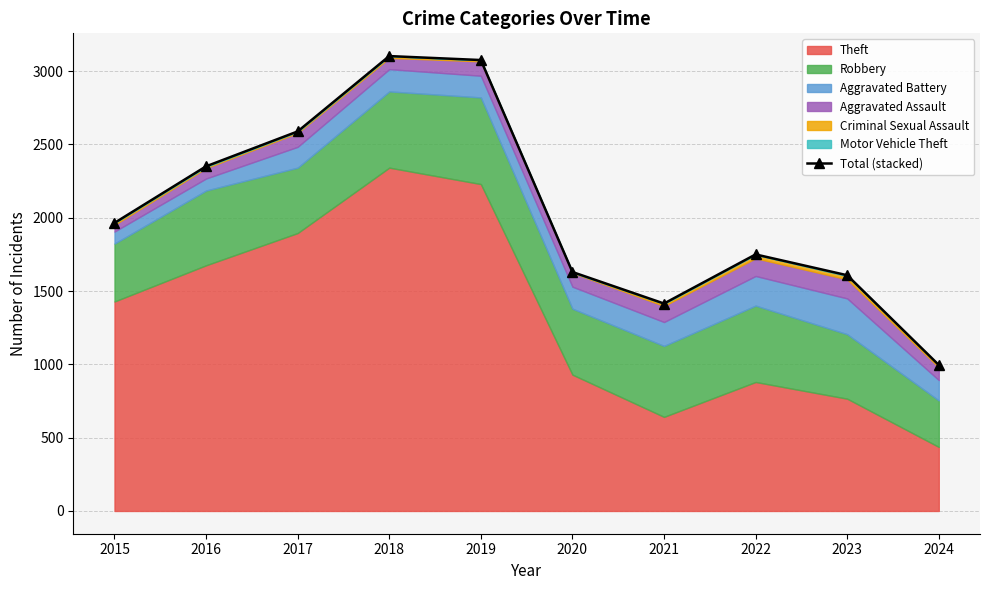

The chart shows a value of 2351 at 2016. True or false?

True